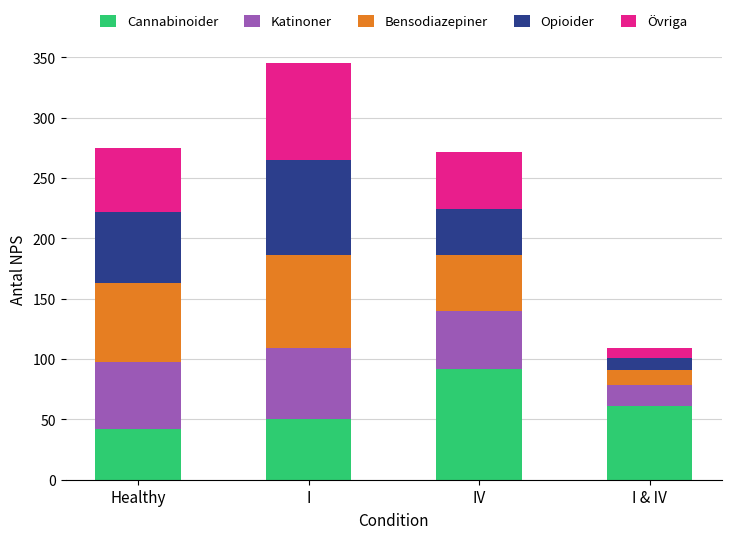

Which category has the lowest value in the Cannabinoider series?

Healthy